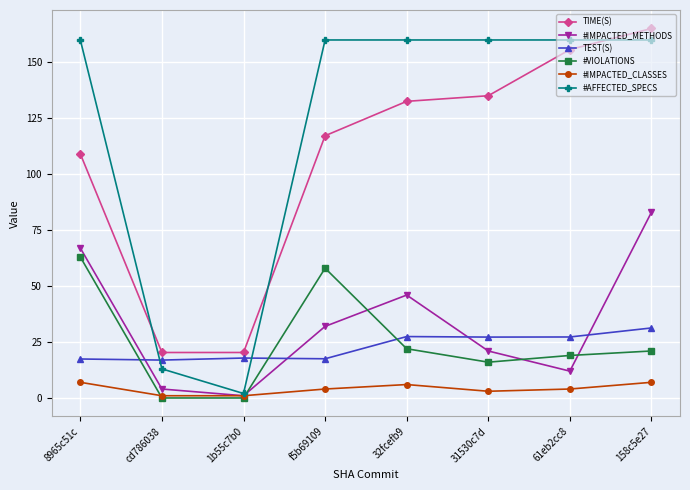

True or false: #IMPACTED_METHODS and TIME(S) cross at least once.

False